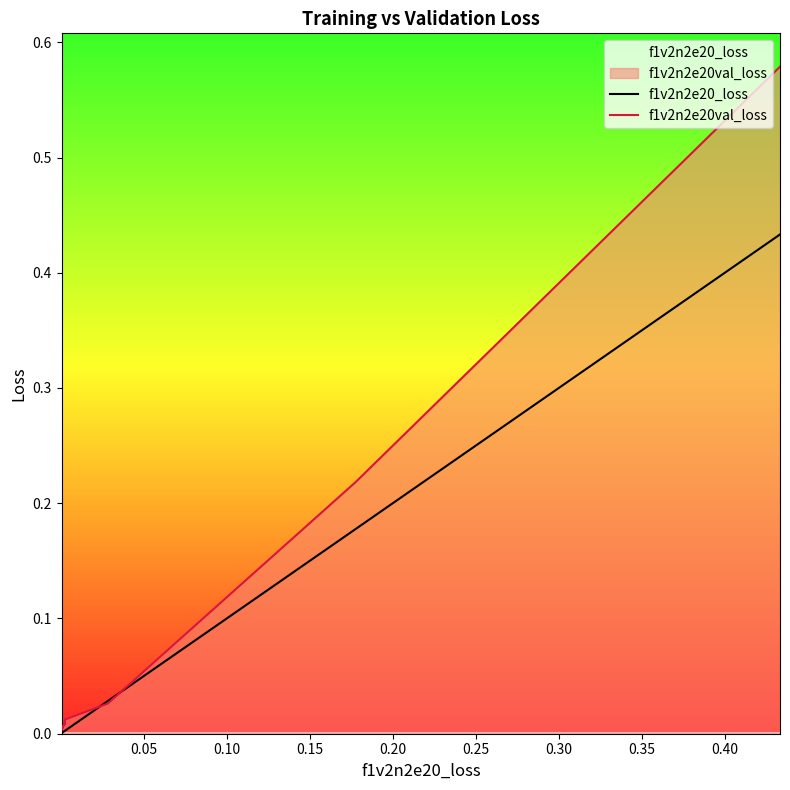

What is the label of the 2nd point from the left?

0.05